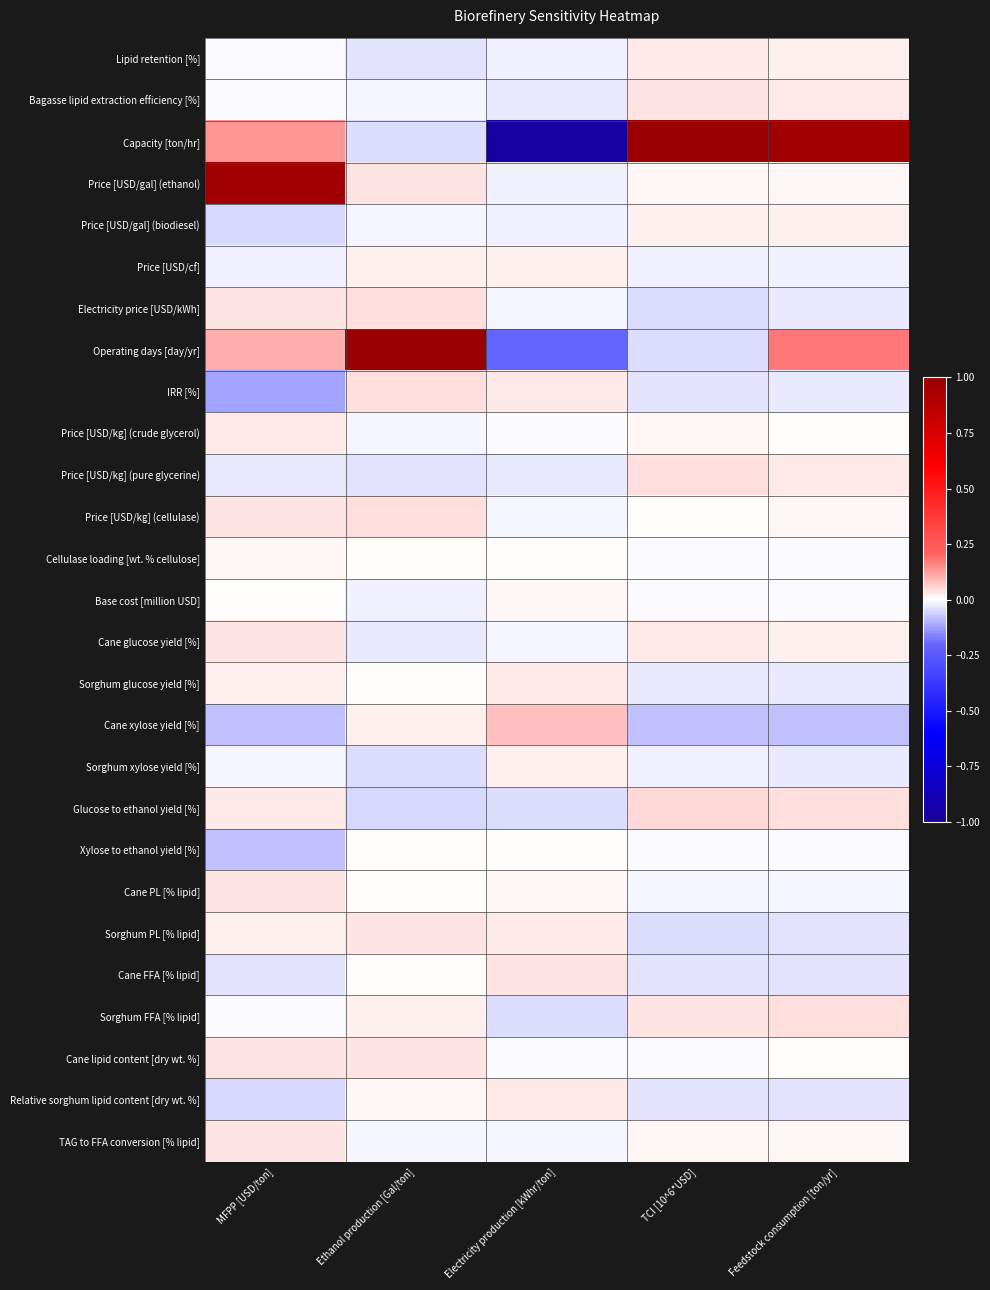

Reading left to right, extract all data points from this chart.

Lipid retention [%]: MFPP [USD/ton]=-0.0	Ethanol production [Gal/ton]=-0.0	Electricity production [kWhr/ton]=-0.0	TCI [10^6*USD]=0.0	Feedstock consumption [ton/yr]=0.0
Bagasse lipid extraction efficiency [%]: MFPP [USD/ton]=-0.0	Ethanol production [Gal/ton]=-0.0	Electricity production [kWhr/ton]=-0.0	TCI [10^6*USD]=0.0	Feedstock consumption [ton/yr]=0.0
Capacity [ton/hr]: MFPP [USD/ton]=0.1	Ethanol production [Gal/ton]=-0.0	Electricity production [kWhr/ton]=-1.0	TCI [10^6*USD]=1.0	Feedstock consumption [ton/yr]=1.0
Price [USD/gal] (ethanol): MFPP [USD/ton]=1.0	Ethanol production [Gal/ton]=0.0	Electricity production [kWhr/ton]=-0.0	TCI [10^6*USD]=0.0	Feedstock consumption [ton/yr]=0.0
Price [USD/gal] (biodiesel): MFPP [USD/ton]=-0.1	Ethanol production [Gal/ton]=-0.0	Electricity production [kWhr/ton]=-0.0	TCI [10^6*USD]=0.0	Feedstock consumption [ton/yr]=0.0
Price [USD/cf]: MFPP [USD/ton]=-0.0	Ethanol production [Gal/ton]=0.0	Electricity production [kWhr/ton]=0.0	TCI [10^6*USD]=-0.0	Feedstock consumption [ton/yr]=-0.0
Electricity price [USD/kWh]: MFPP [USD/ton]=0.0	Ethanol production [Gal/ton]=0.0	Electricity production [kWhr/ton]=-0.0	TCI [10^6*USD]=-0.0	Feedstock consumption [ton/yr]=-0.0
Operating days [day/yr]: MFPP [USD/ton]=0.1	Ethanol production [Gal/ton]=1.0	Electricity production [kWhr/ton]=-0.2	TCI [10^6*USD]=-0.0	Feedstock consumption [ton/yr]=0.2
IRR [%]: MFPP [USD/ton]=-0.1	Ethanol production [Gal/ton]=0.0	Electricity production [kWhr/ton]=0.0	TCI [10^6*USD]=-0.0	Feedstock consumption [ton/yr]=-0.0
Price [USD/kg] (crude glycerol): MFPP [USD/ton]=0.0	Ethanol production [Gal/ton]=-0.0	Electricity production [kWhr/ton]=-0.0	TCI [10^6*USD]=0.0	Feedstock consumption [ton/yr]=0.0
Price [USD/kg] (pure glycerine): MFPP [USD/ton]=-0.0	Ethanol production [Gal/ton]=-0.0	Electricity production [kWhr/ton]=-0.0	TCI [10^6*USD]=0.0	Feedstock consumption [ton/yr]=0.0
Price [USD/kg] (cellulase): MFPP [USD/ton]=0.0	Ethanol production [Gal/ton]=0.0	Electricity production [kWhr/ton]=-0.0	TCI [10^6*USD]=0.0	Feedstock consumption [ton/yr]=0.0
Cellulase loading [wt. % cellulose]: MFPP [USD/ton]=0.0	Ethanol production [Gal/ton]=0.0	Electricity production [kWhr/ton]=0.0	TCI [10^6*USD]=-0.0	Feedstock consumption [ton/yr]=-0.0
Base cost [million USD]: MFPP [USD/ton]=0.0	Ethanol production [Gal/ton]=-0.0	Electricity production [kWhr/ton]=0.0	TCI [10^6*USD]=-0.0	Feedstock consumption [ton/yr]=-0.0
Cane glucose yield [%]: MFPP [USD/ton]=0.0	Ethanol production [Gal/ton]=-0.0	Electricity production [kWhr/ton]=-0.0	TCI [10^6*USD]=0.0	Feedstock consumption [ton/yr]=0.0
Sorghum glucose yield [%]: MFPP [USD/ton]=0.0	Ethanol production [Gal/ton]=0.0	Electricity production [kWhr/ton]=0.0	TCI [10^6*USD]=-0.0	Feedstock consumption [ton/yr]=-0.0
Cane xylose yield [%]: MFPP [USD/ton]=-0.1	Ethanol production [Gal/ton]=0.0	Electricity production [kWhr/ton]=0.1	TCI [10^6*USD]=-0.1	Feedstock consumption [ton/yr]=-0.1
Sorghum xylose yield [%]: MFPP [USD/ton]=-0.0	Ethanol production [Gal/ton]=-0.0	Electricity production [kWhr/ton]=0.0	TCI [10^6*USD]=-0.0	Feedstock consumption [ton/yr]=-0.0
Glucose to ethanol yield [%]: MFPP [USD/ton]=0.0	Ethanol production [Gal/ton]=-0.0	Electricity production [kWhr/ton]=-0.0	TCI [10^6*USD]=0.1	Feedstock consumption [ton/yr]=0.0
Xylose to ethanol yield [%]: MFPP [USD/ton]=-0.1	Ethanol production [Gal/ton]=0.0	Electricity production [kWhr/ton]=0.0	TCI [10^6*USD]=-0.0	Feedstock consumption [ton/yr]=-0.0
Cane PL [% lipid]: MFPP [USD/ton]=0.0	Ethanol production [Gal/ton]=0.0	Electricity production [kWhr/ton]=0.0	TCI [10^6*USD]=-0.0	Feedstock consumption [ton/yr]=-0.0
Sorghum PL [% lipid]: MFPP [USD/ton]=0.0	Ethanol production [Gal/ton]=0.0	Electricity production [kWhr/ton]=0.0	TCI [10^6*USD]=-0.0	Feedstock consumption [ton/yr]=-0.0
Cane FFA [% lipid]: MFPP [USD/ton]=-0.0	Ethanol production [Gal/ton]=0.0	Electricity production [kWhr/ton]=0.0	TCI [10^6*USD]=-0.0	Feedstock consumption [ton/yr]=-0.0
Sorghum FFA [% lipid]: MFPP [USD/ton]=-0.0	Ethanol production [Gal/ton]=0.0	Electricity production [kWhr/ton]=-0.0	TCI [10^6*USD]=0.0	Feedstock consumption [ton/yr]=0.0
Cane lipid content [dry wt. %]: MFPP [USD/ton]=0.0	Ethanol production [Gal/ton]=0.0	Electricity production [kWhr/ton]=-0.0	TCI [10^6*USD]=-0.0	Feedstock consumption [ton/yr]=0.0
Relative sorghum lipid content [dry wt. %]: MFPP [USD/ton]=-0.0	Ethanol production [Gal/ton]=0.0	Electricity production [kWhr/ton]=0.0	TCI [10^6*USD]=-0.0	Feedstock consumption [ton/yr]=-0.0
TAG to FFA conversion [% lipid]: MFPP [USD/ton]=0.0	Ethanol production [Gal/ton]=-0.0	Electricity production [kWhr/ton]=-0.0	TCI [10^6*USD]=0.0	Feedstock consumption [ton/yr]=0.0